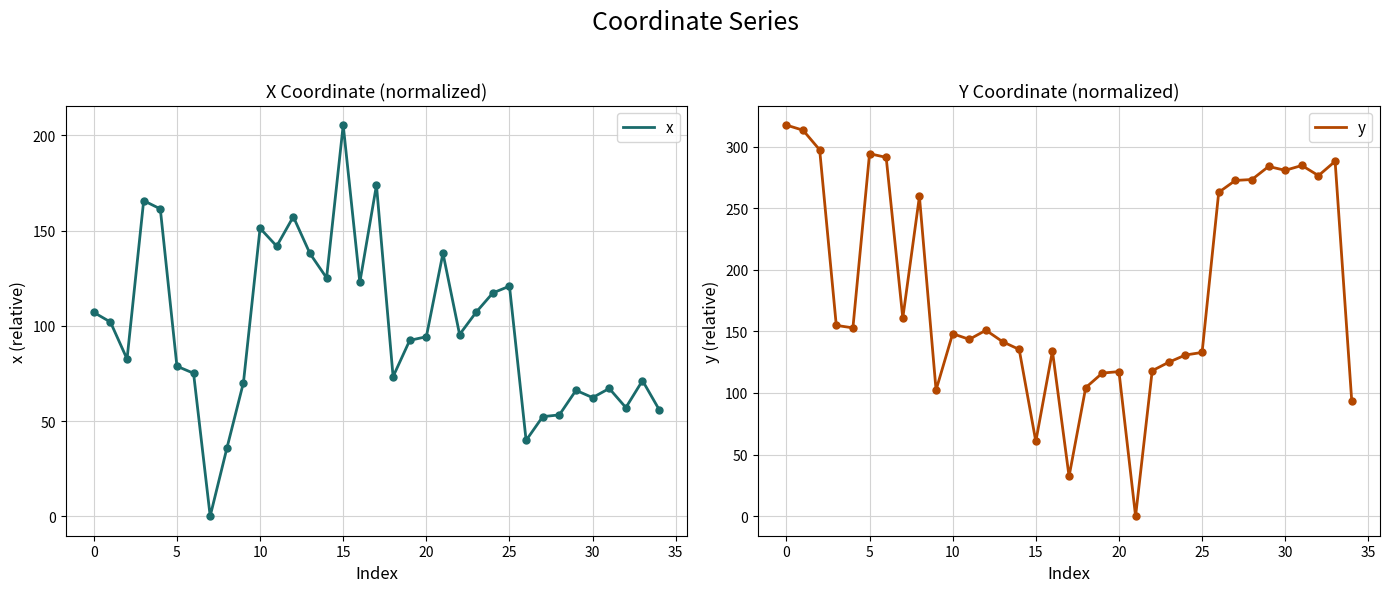

What is the highest value of the y series?

317.4